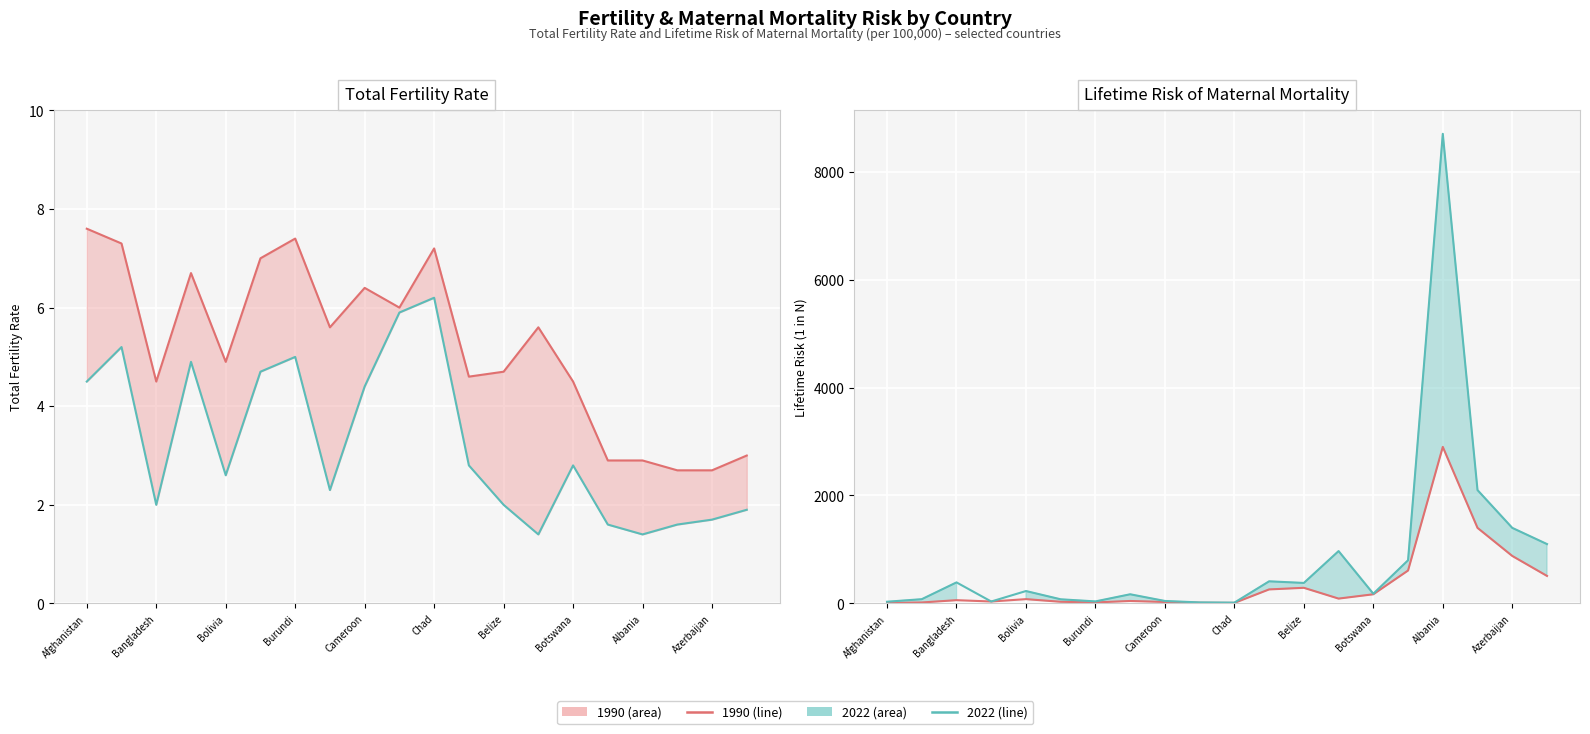

What is the difference between the highest and lowest values at Cambodia?

167.7